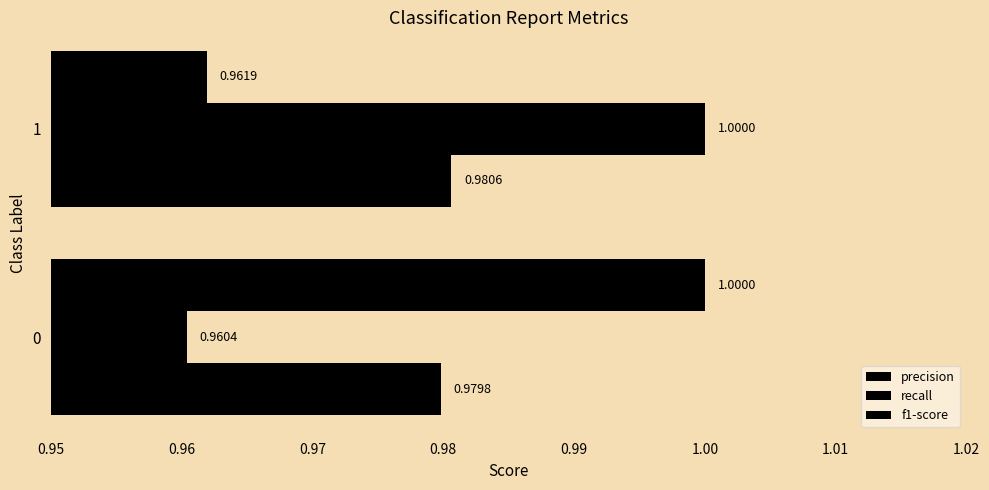

Which series has the largest total across all categories?

precision